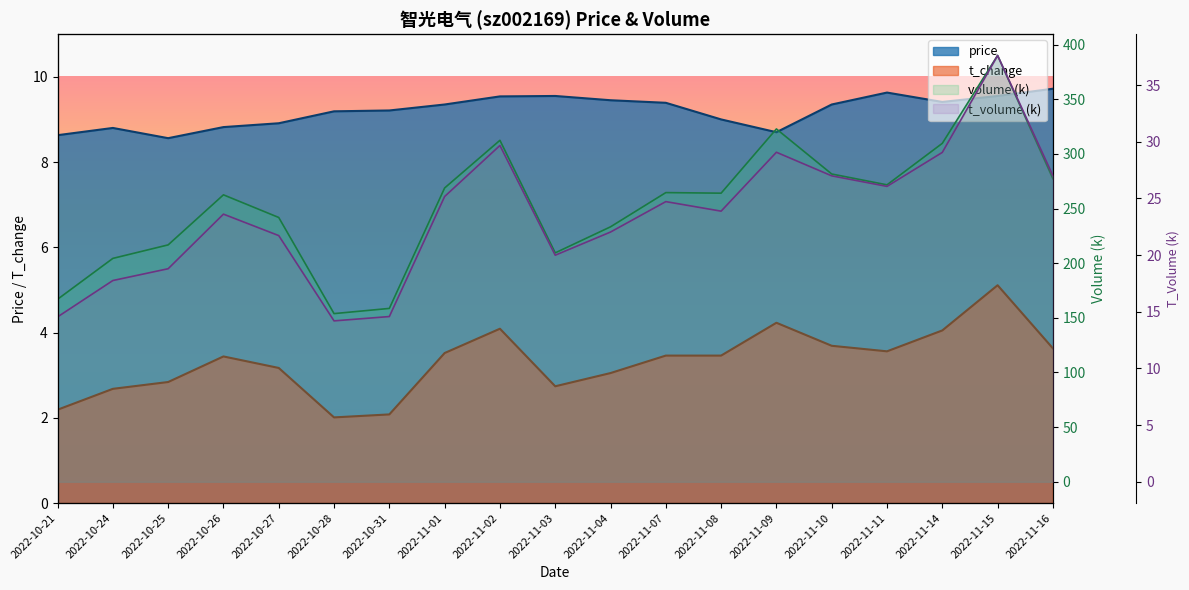

Where does the t_change series first go above 3?

2022-10-26